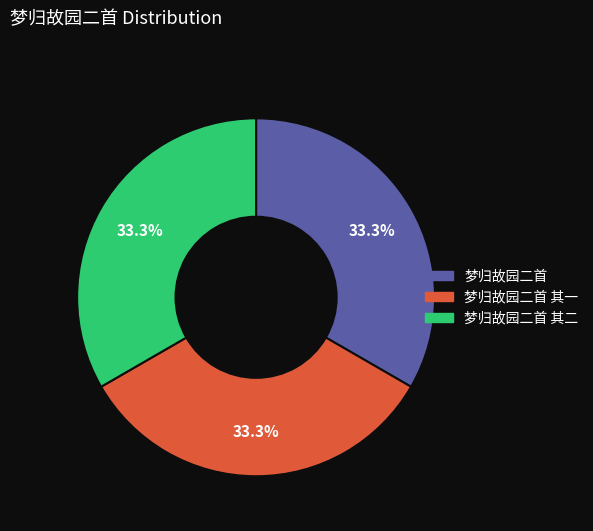

What is the ratio of the value at 梦归故园二首 其一 to the value at 梦归故园二首?

1.0